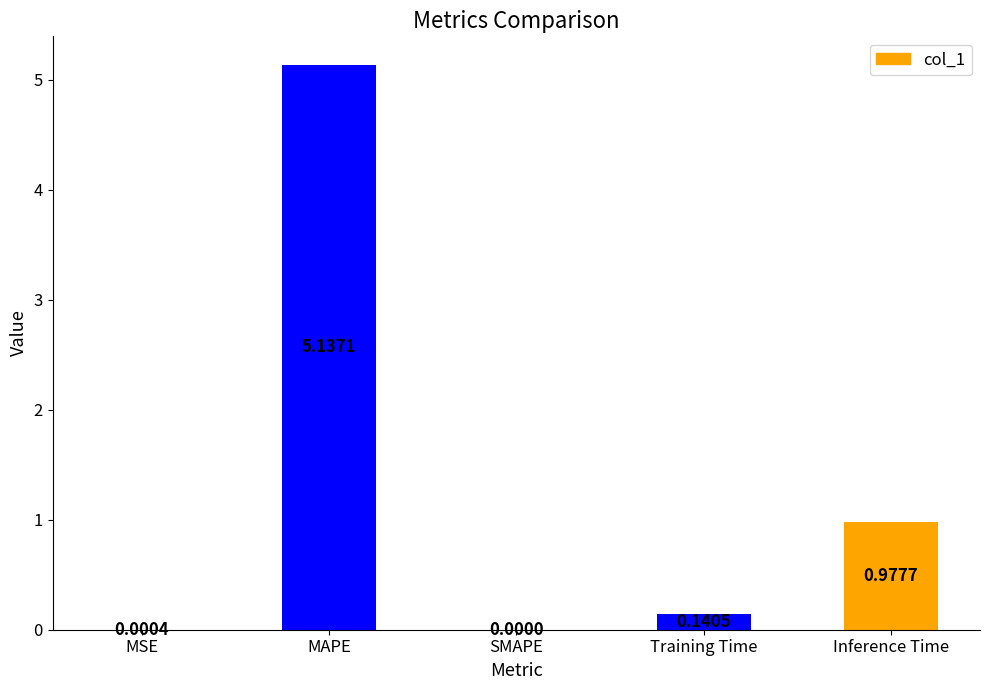

Does the chart contain stacked bars?

No